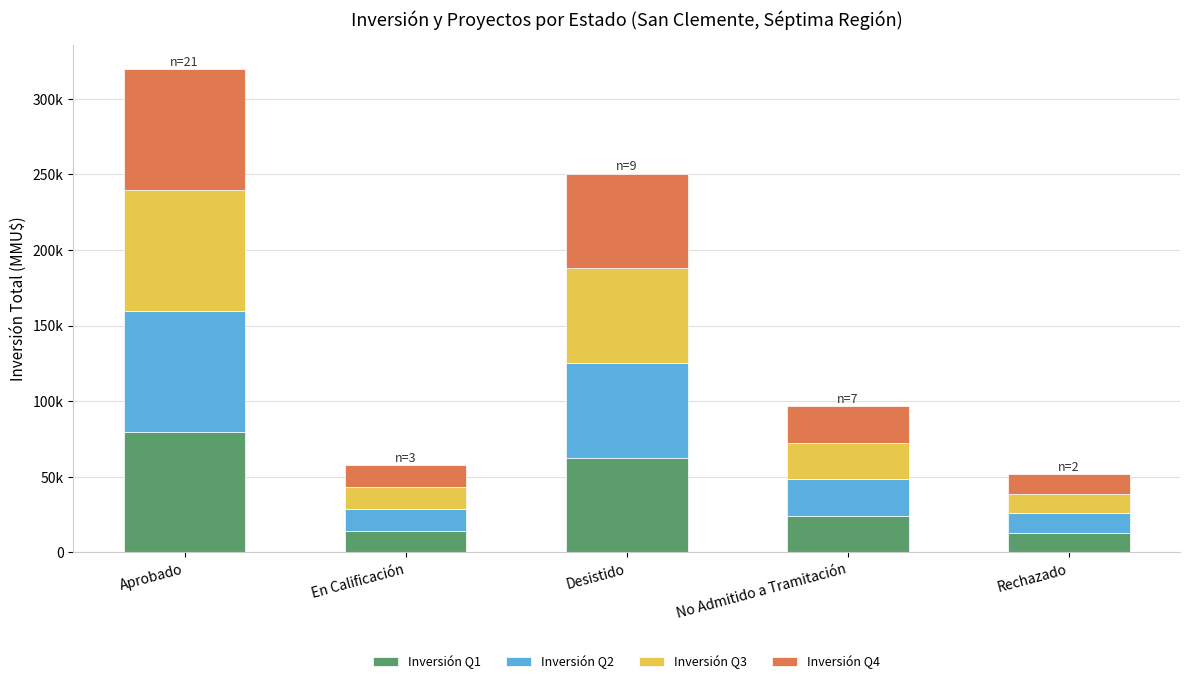

At which label does Inversión Q1 first exceed 24180?

Aprobado